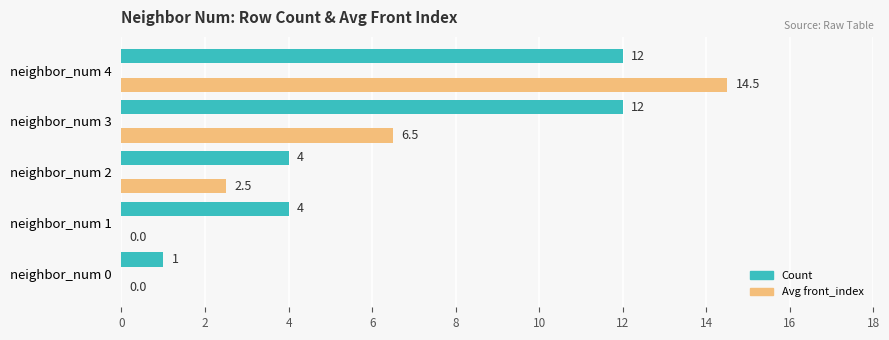

What value does the Count series have at neighbor_num 3?

12.0